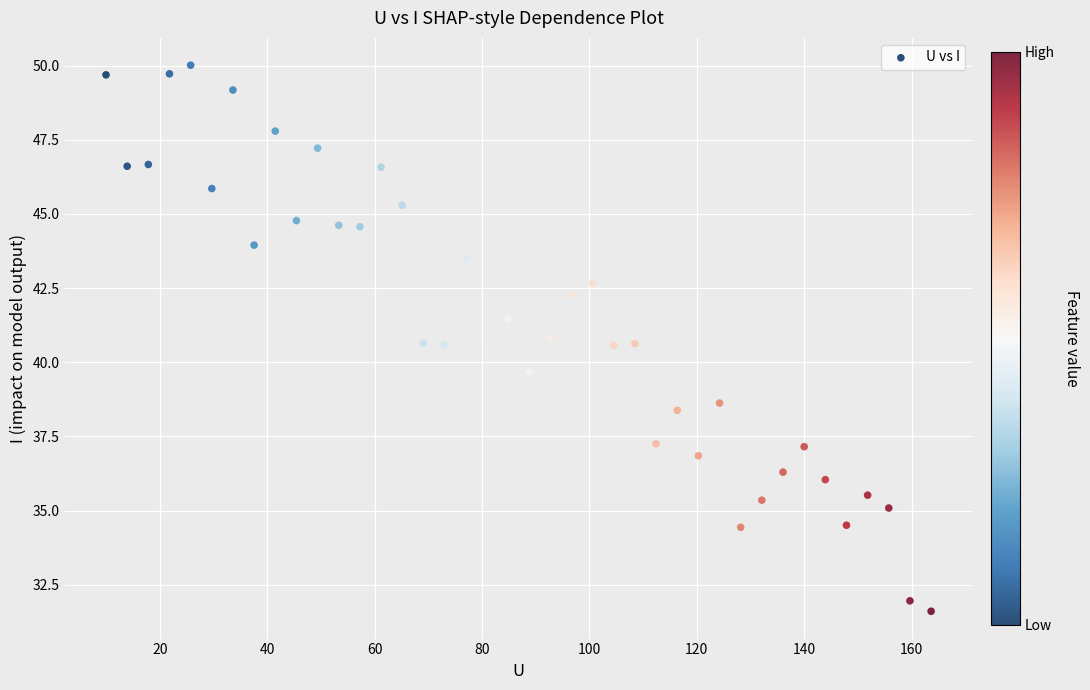

What is the range of X values (max minus min)?

153.6